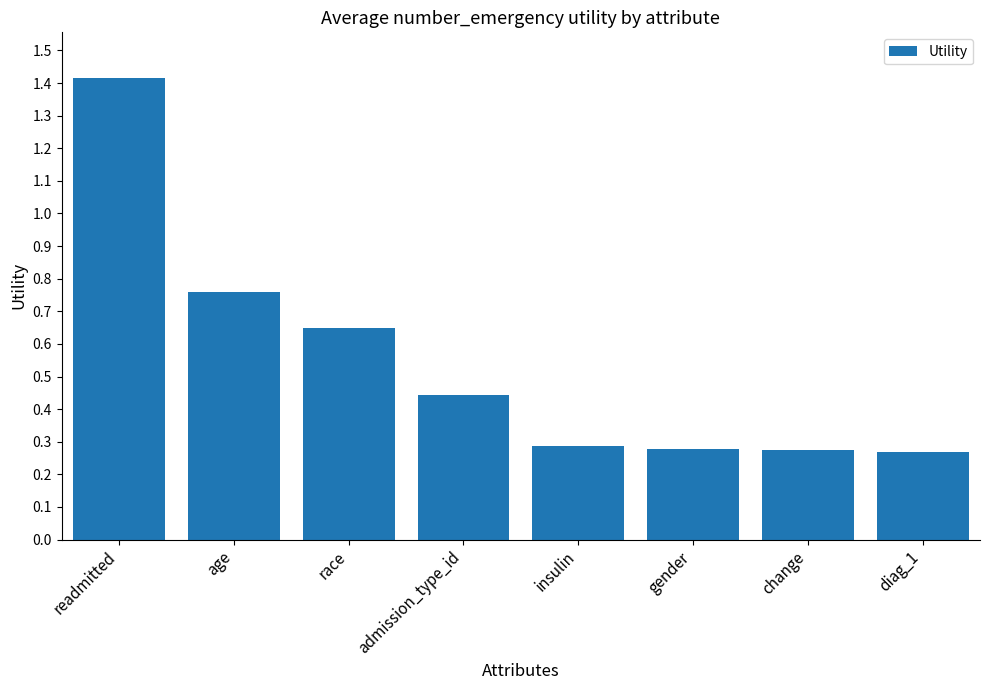

What is the label of the 6th bar from the left?

gender